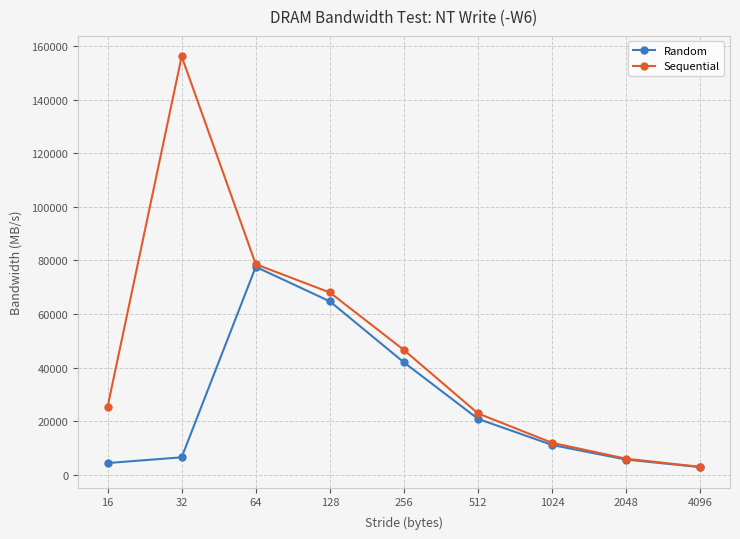

Which series has the largest range (max minus min)?

Sequential